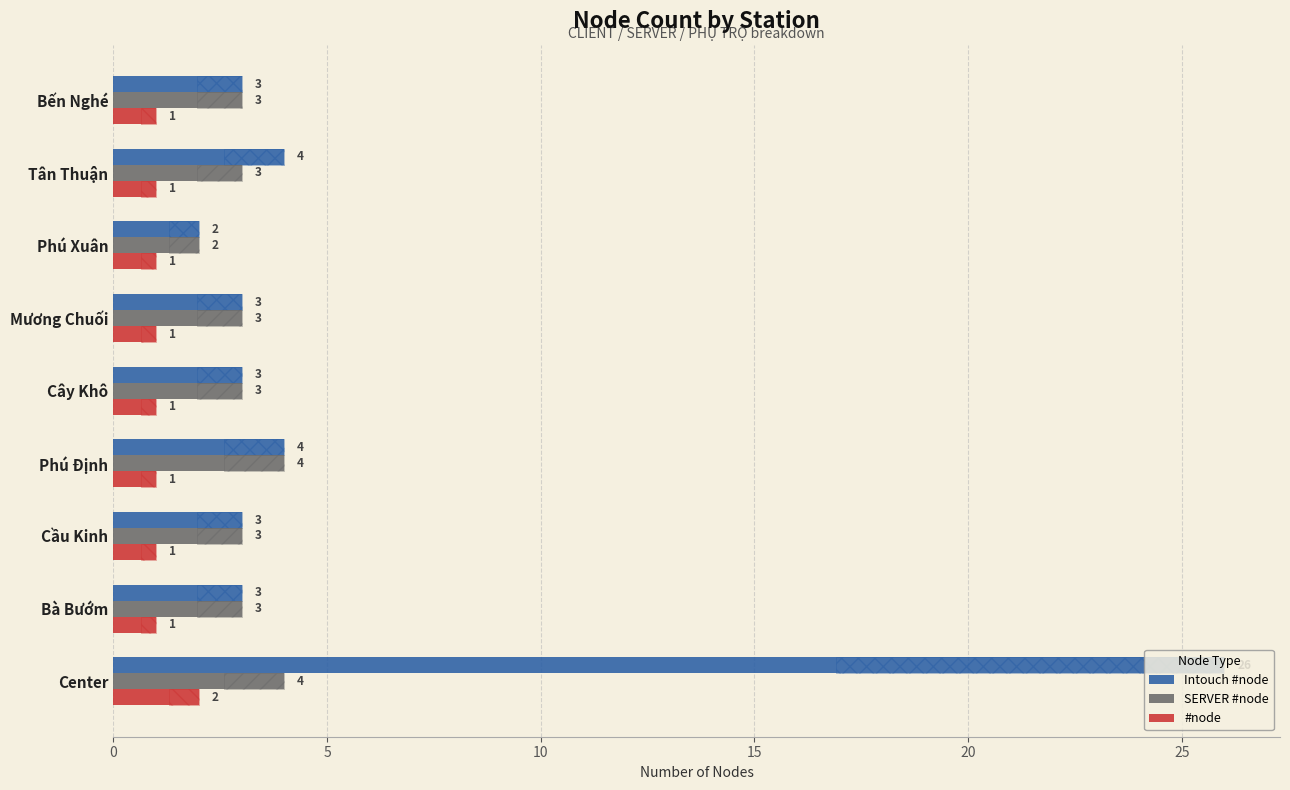

List the series in order of their overall mean, highest first.

Intouch #node, SERVER #node, #node